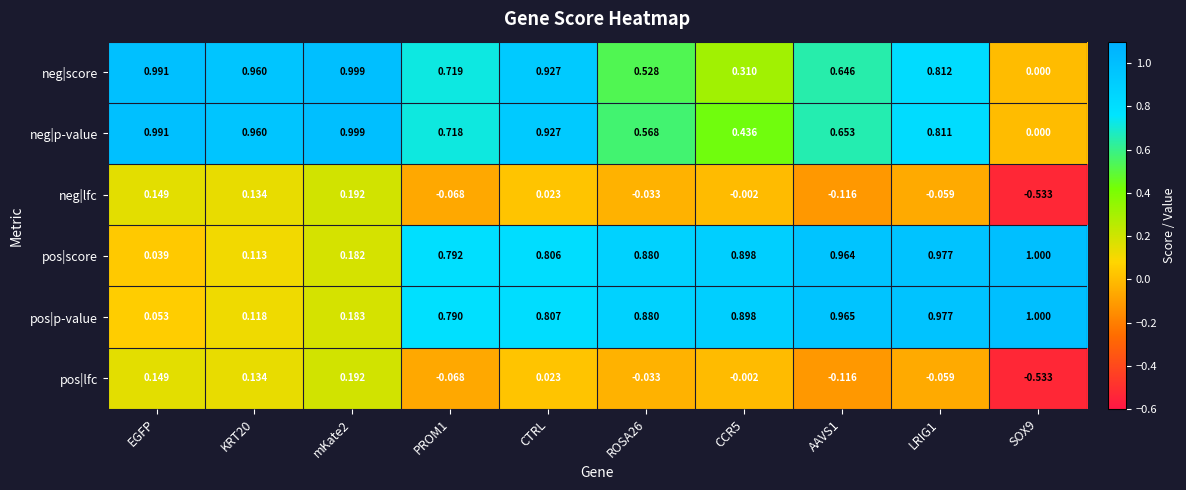

At which category is the sum across all series the highest?

CTRL